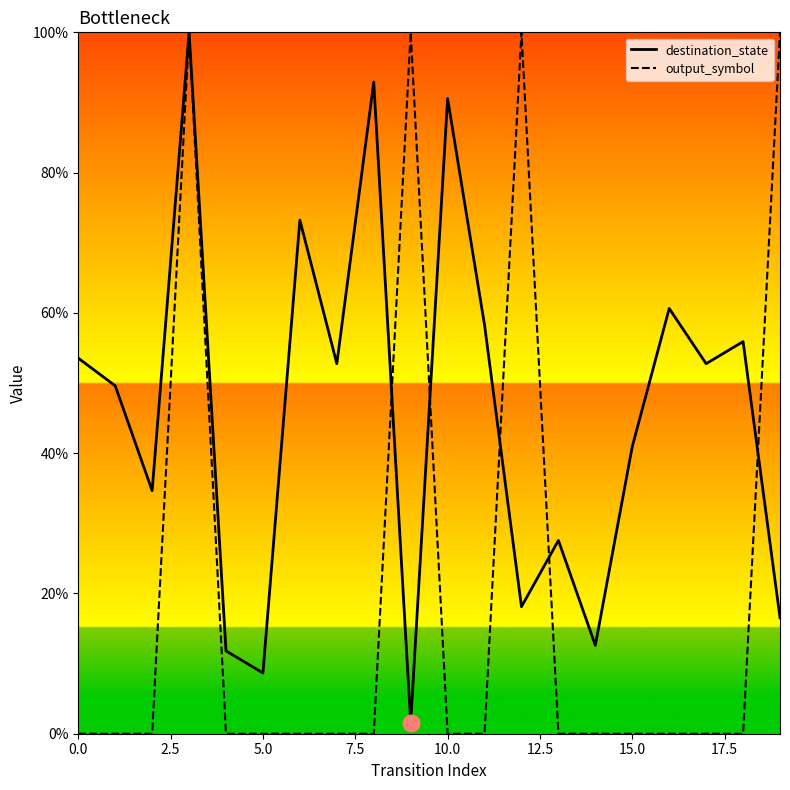

Does the chart have visible grid lines?

No